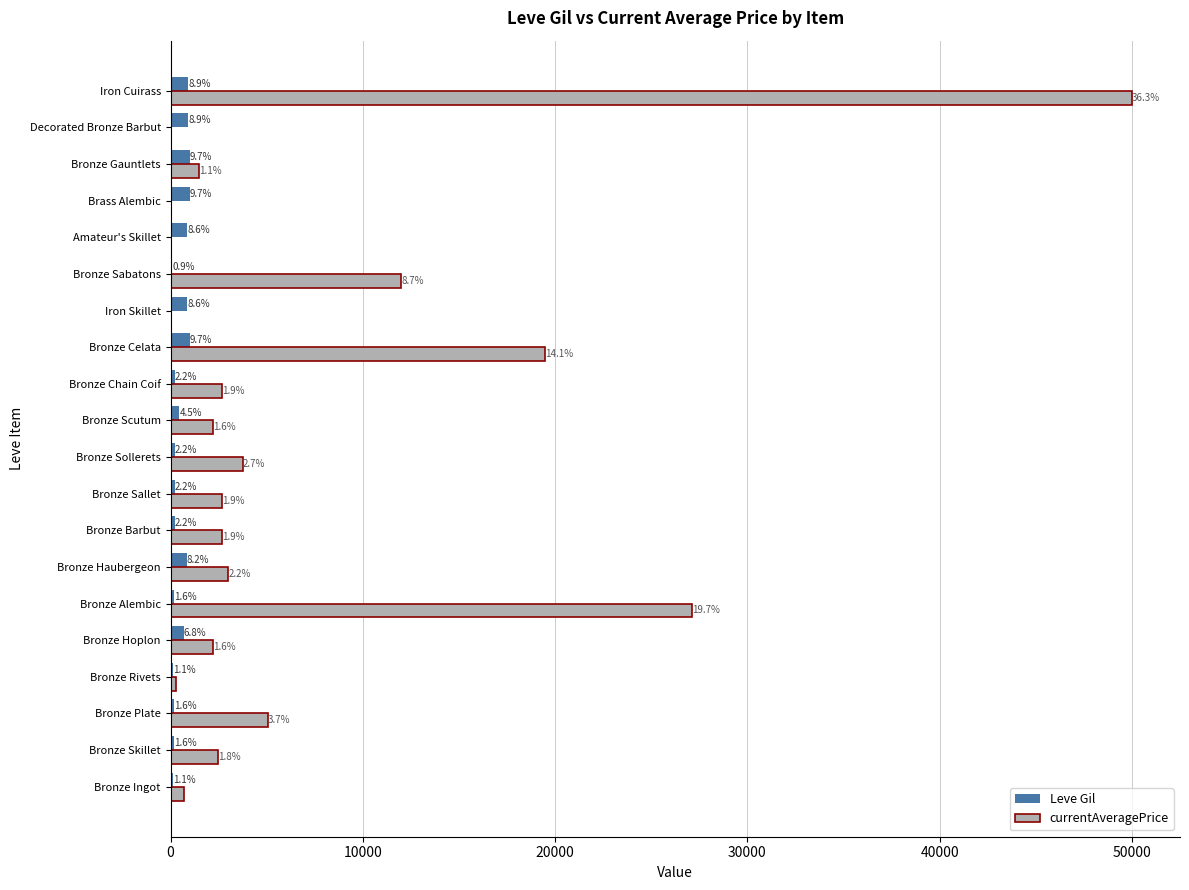

Reading right to left, extract all data points from this chart.

Leve Gil: 910.0	910.0	990.0	990.0	880.0	90.0	880.0	990.0	220.0	460.0	220.0	220.0	220.0	840.0	160.0	690.0	112.0	160.0	160.0	113.0
currentAveragePrice: 50000.0	0.0	1500.0	0.0	0.0	11992.2	0.0	19453.6	2656.0	2230.0	3767.0	2662.0	2680.0	3011.0	27125.0	2226.0	297.4	5071.0	2494.0	685.0